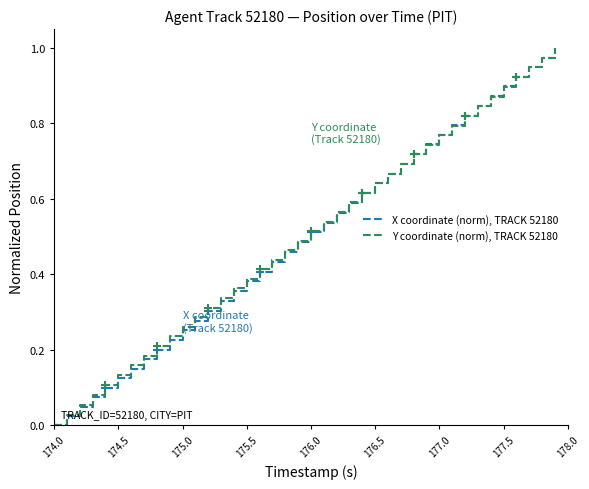

Rank the series by their average value, from lowest to highest.

X coordinate (norm), TRACK 52180, Y coordinate (norm), TRACK 52180